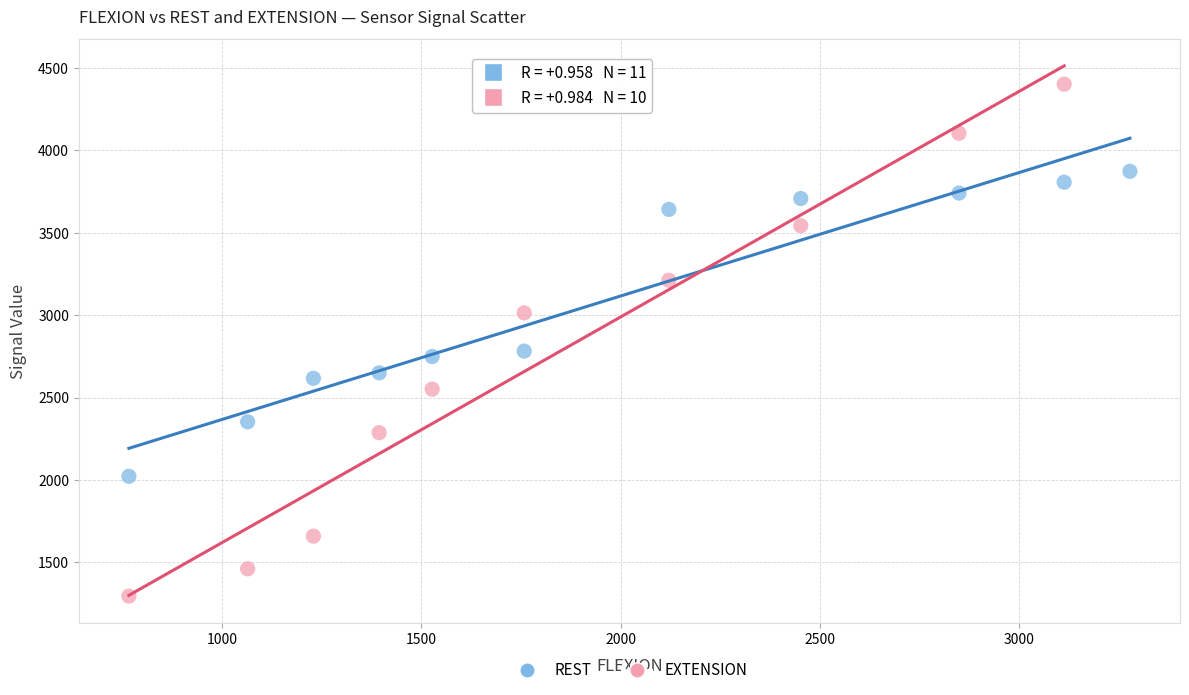

Which series has the widest spread of Y values?

EXTENSION